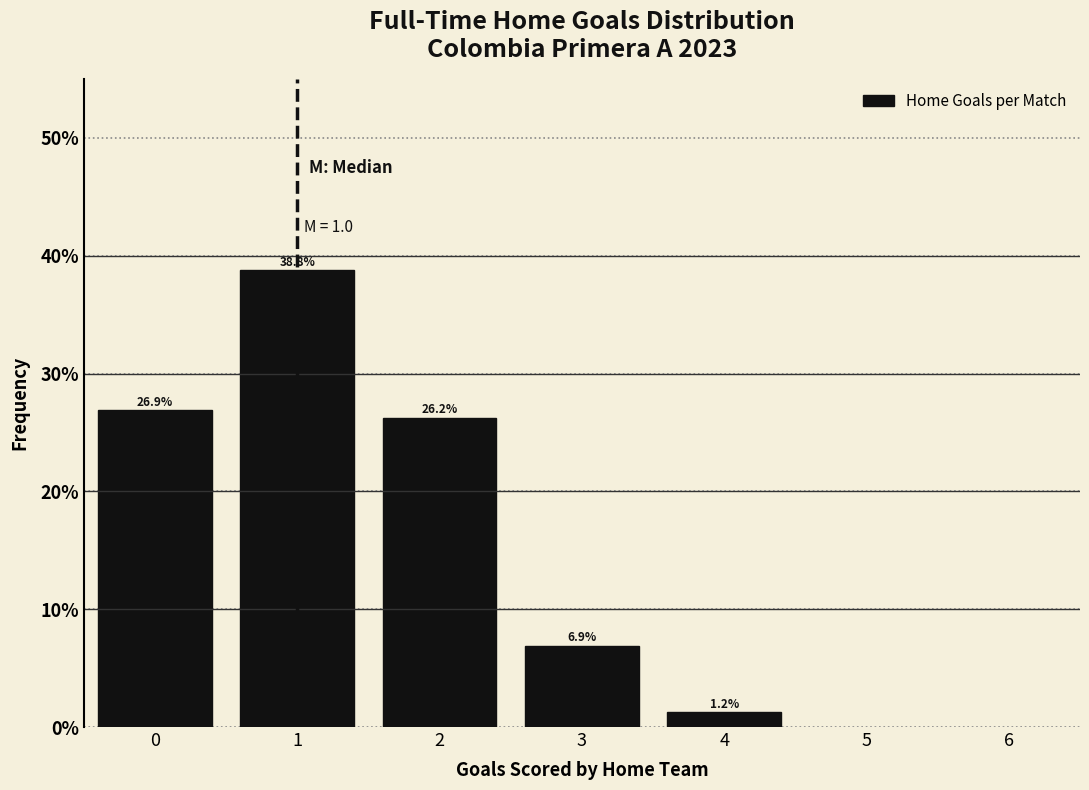

What is the approximate value at 1?

38.8